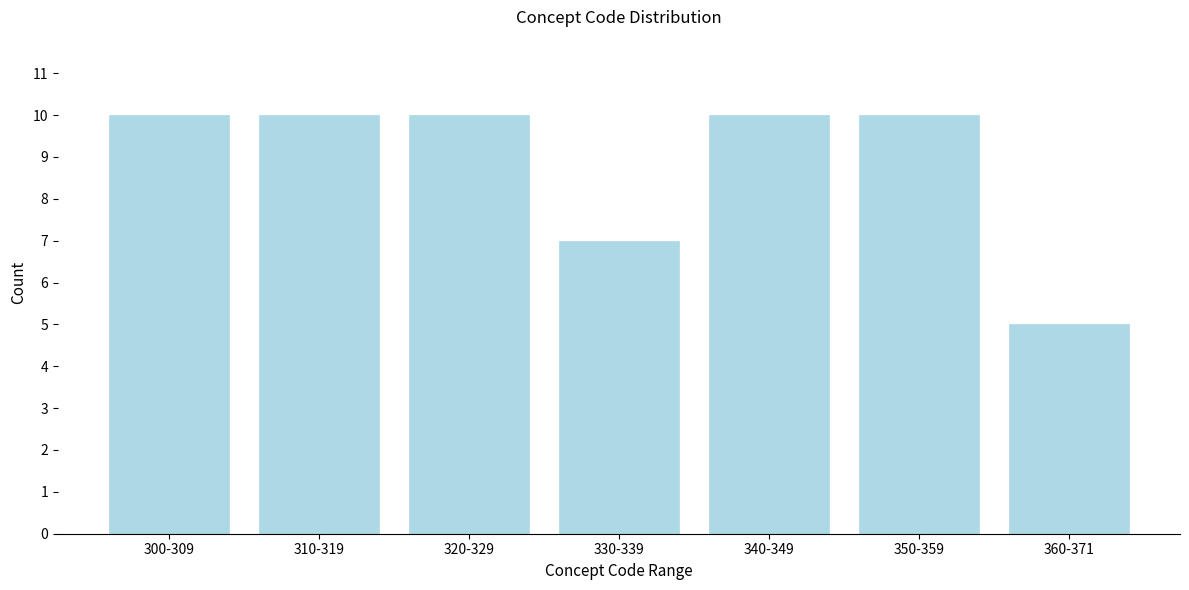

Reading left to right, list all the values displayed in this chart.

300-309=10	310-319=10	320-329=10	330-339=7	340-349=10	350-359=10	360-371=5